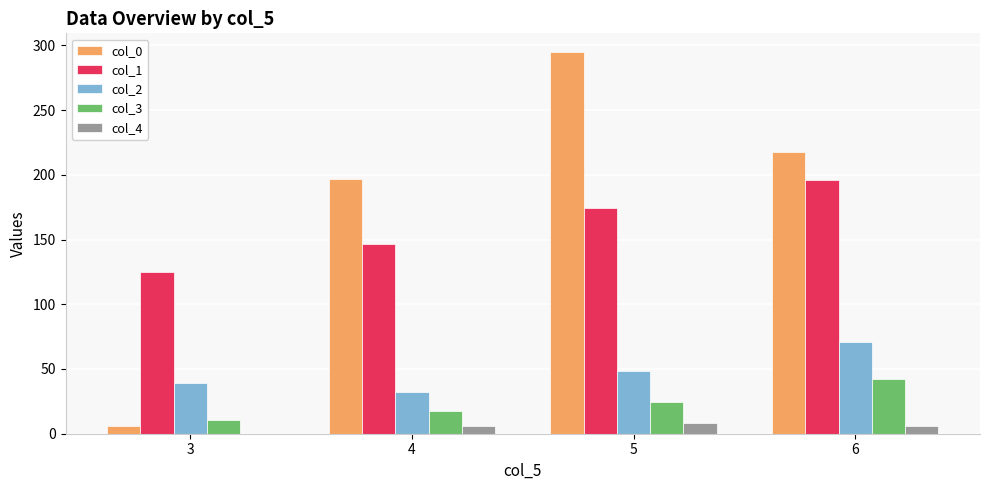

Which series has the largest total across all categories?

col_0